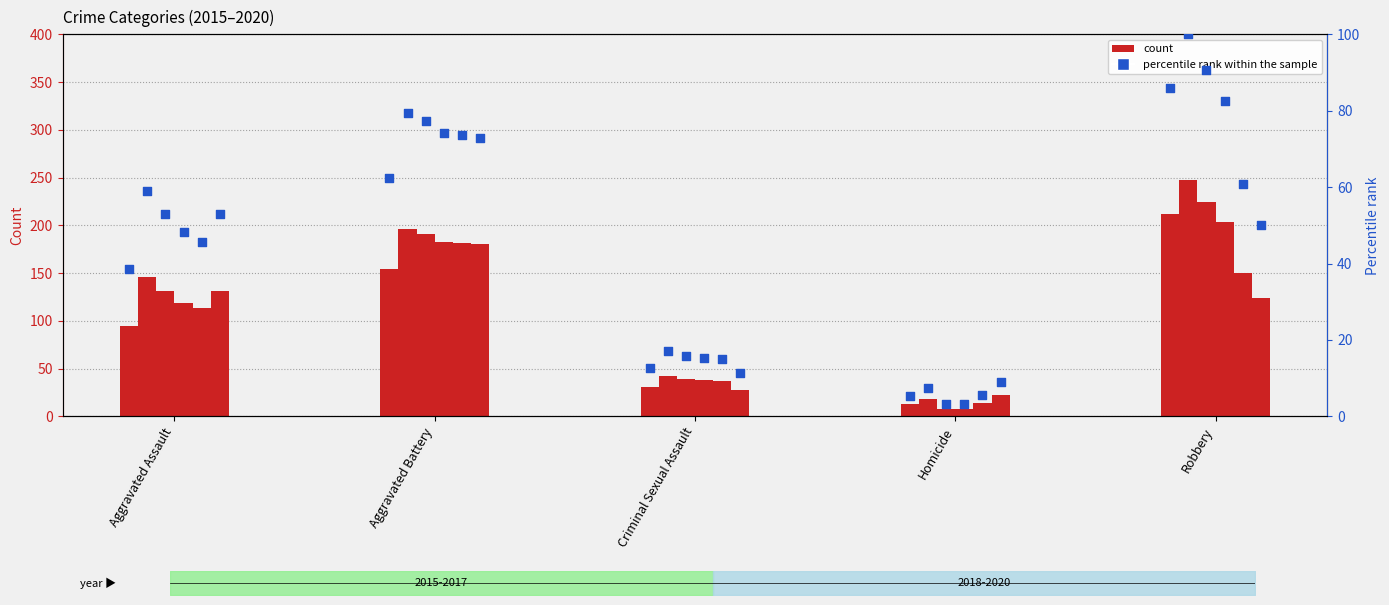

Is the value of 2015 at Aggravated Assault greater than the value of 2017 at Aggravated Battery?

No